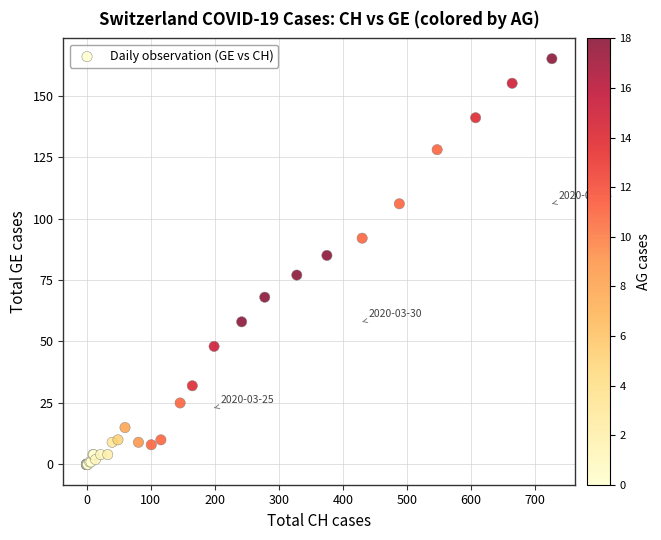

What Y value in the scatter plot is closest to 82?

85